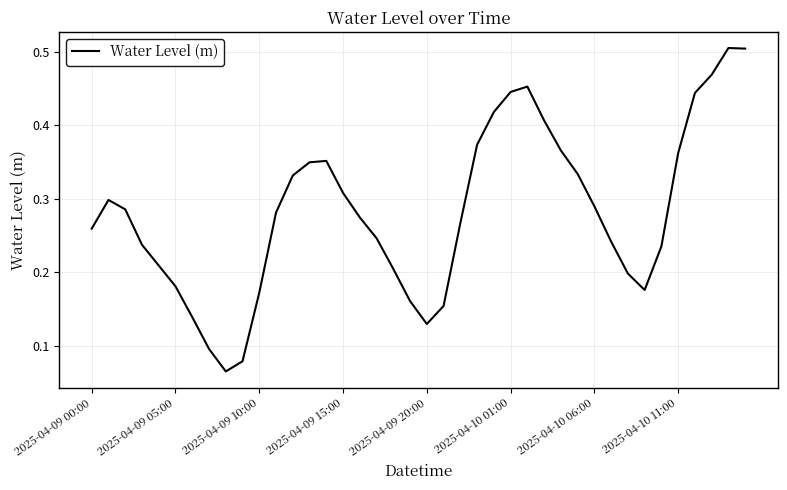

Reading right to left, what are all the values shown in this chart?

0.5	0.5	0.5	0.4	0.4	0.2	0.2	0.2	0.2	0.3	0.3	0.4	0.4	0.5	0.4	0.4	0.4	0.3	0.2	0.1	0.2	0.2	0.2	0.3	0.3	0.4	0.3	0.3	0.3	0.2	0.1	0.1	0.1	0.1	0.2	0.2	0.2	0.3	0.3	0.3